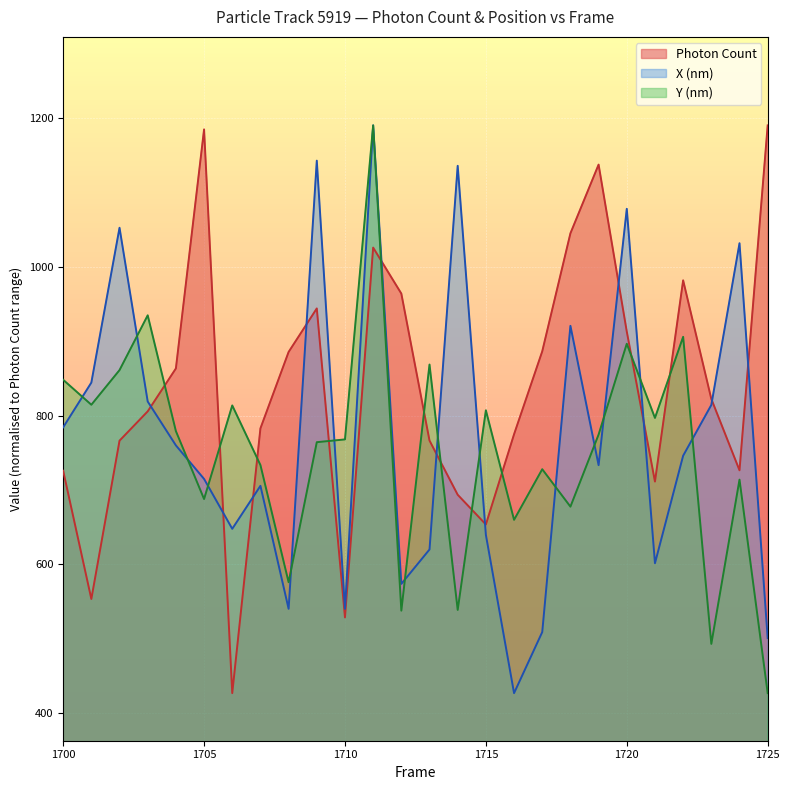

Which series has the largest total across all categories?

Photon Count